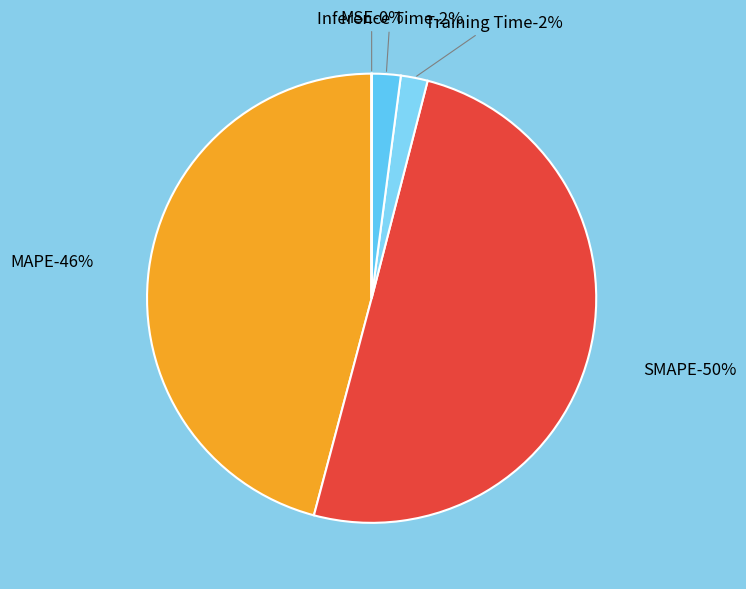

True or false: Inference Time accounts for 7% of the total.

False